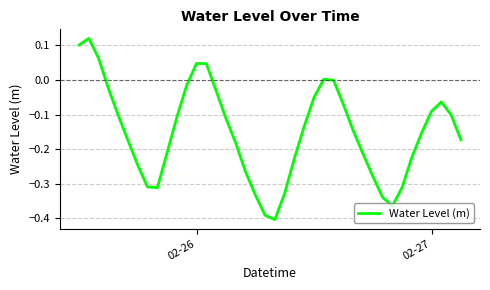

What is the difference between the maximum and minimum values?

0.5